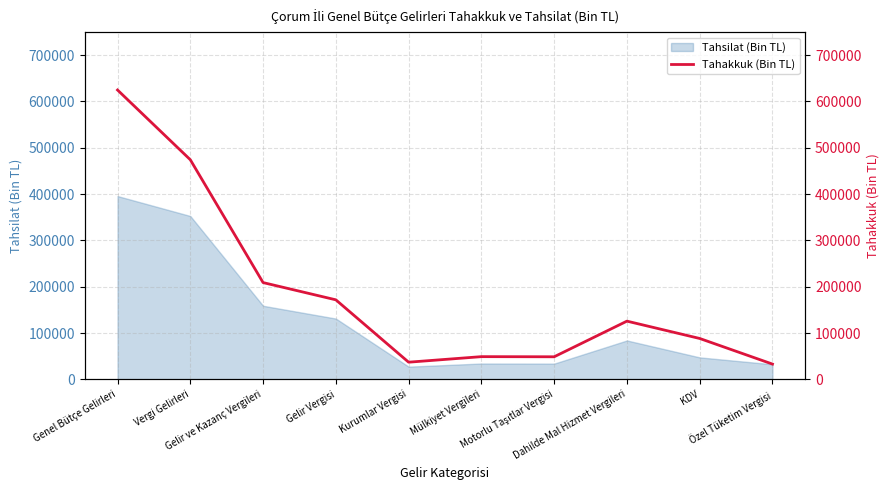

What is the lowest value of the Tahsilat (Bin TL) series?

27587